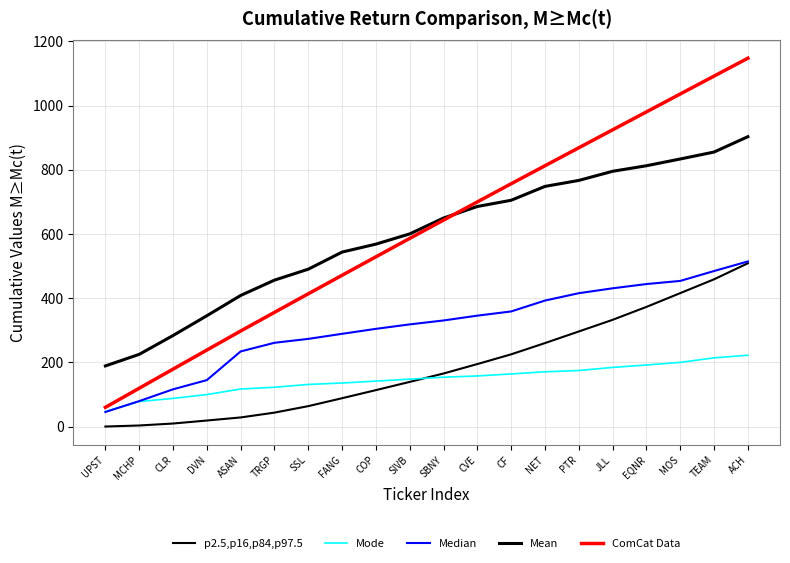

How many values in the ComCat Data series are below 643?

10